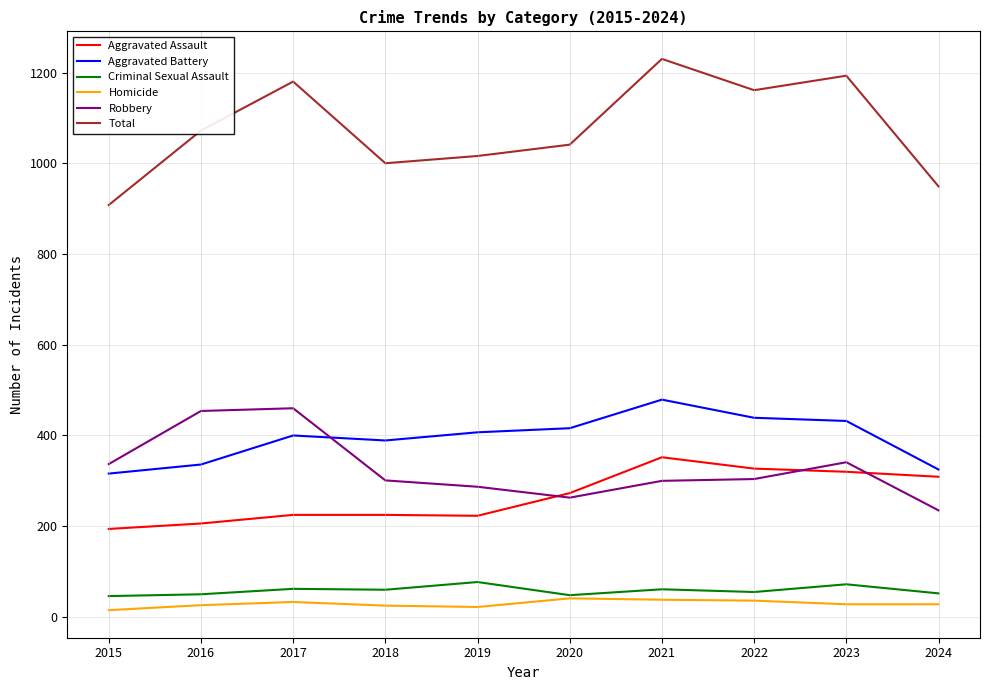

True or false: Criminal Sexual Assault and Robbery intersect in this chart.

False